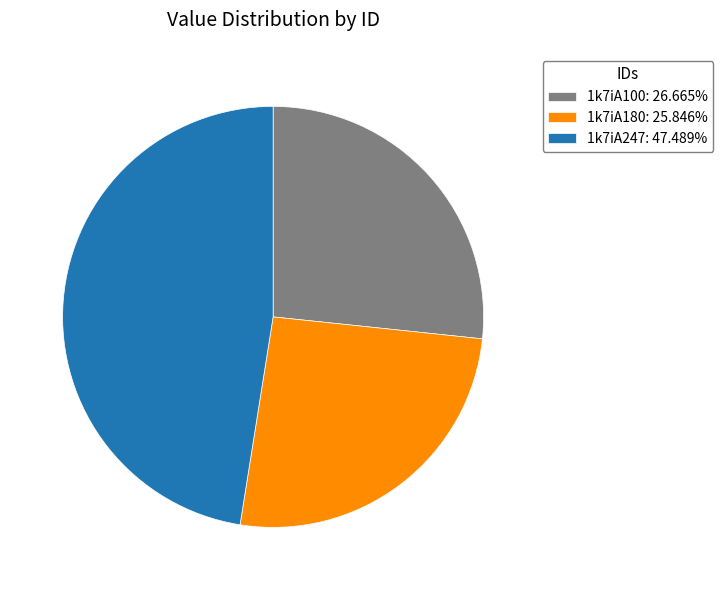

How many slices are in this pie chart?

3